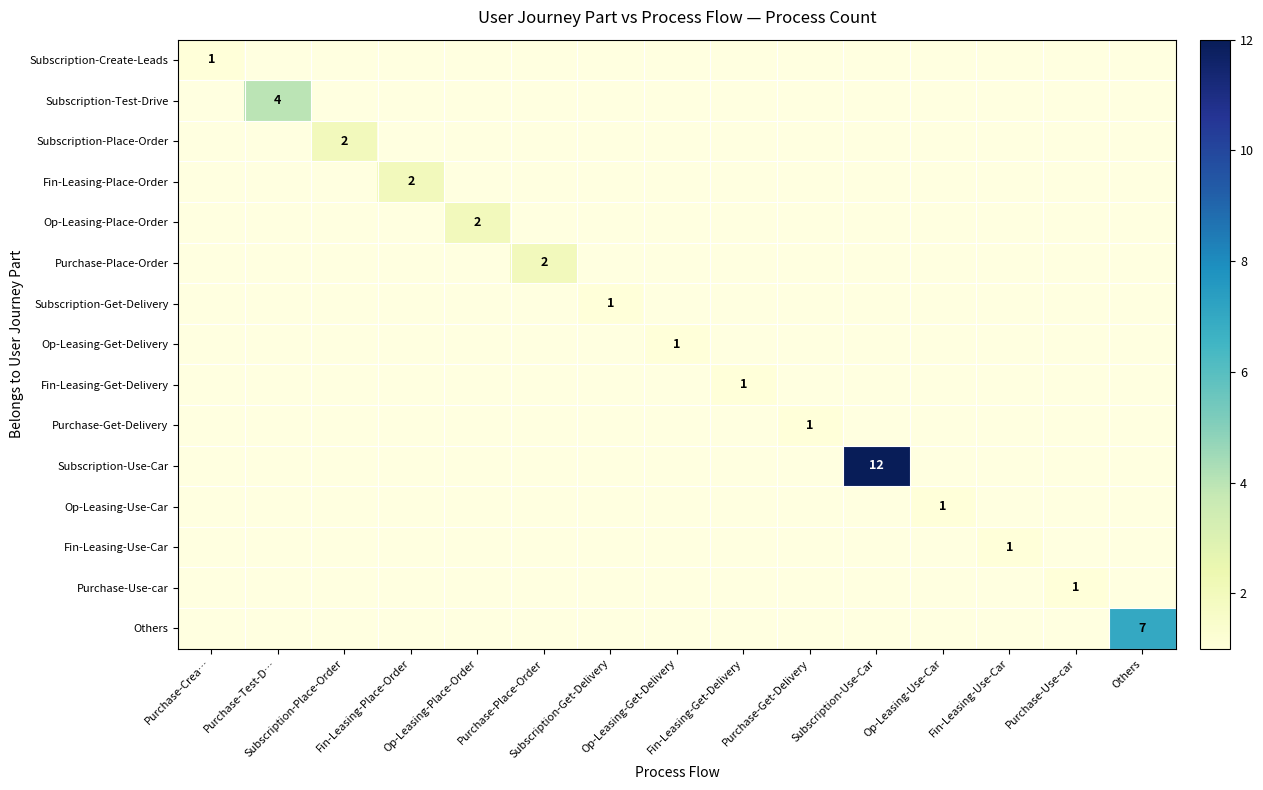

Is the value of Subscription-Place-Order at Purchase-Crea… greater than the value of Op-Leasing-Get-Delivery at Op-Leasing-Use-Car?

No